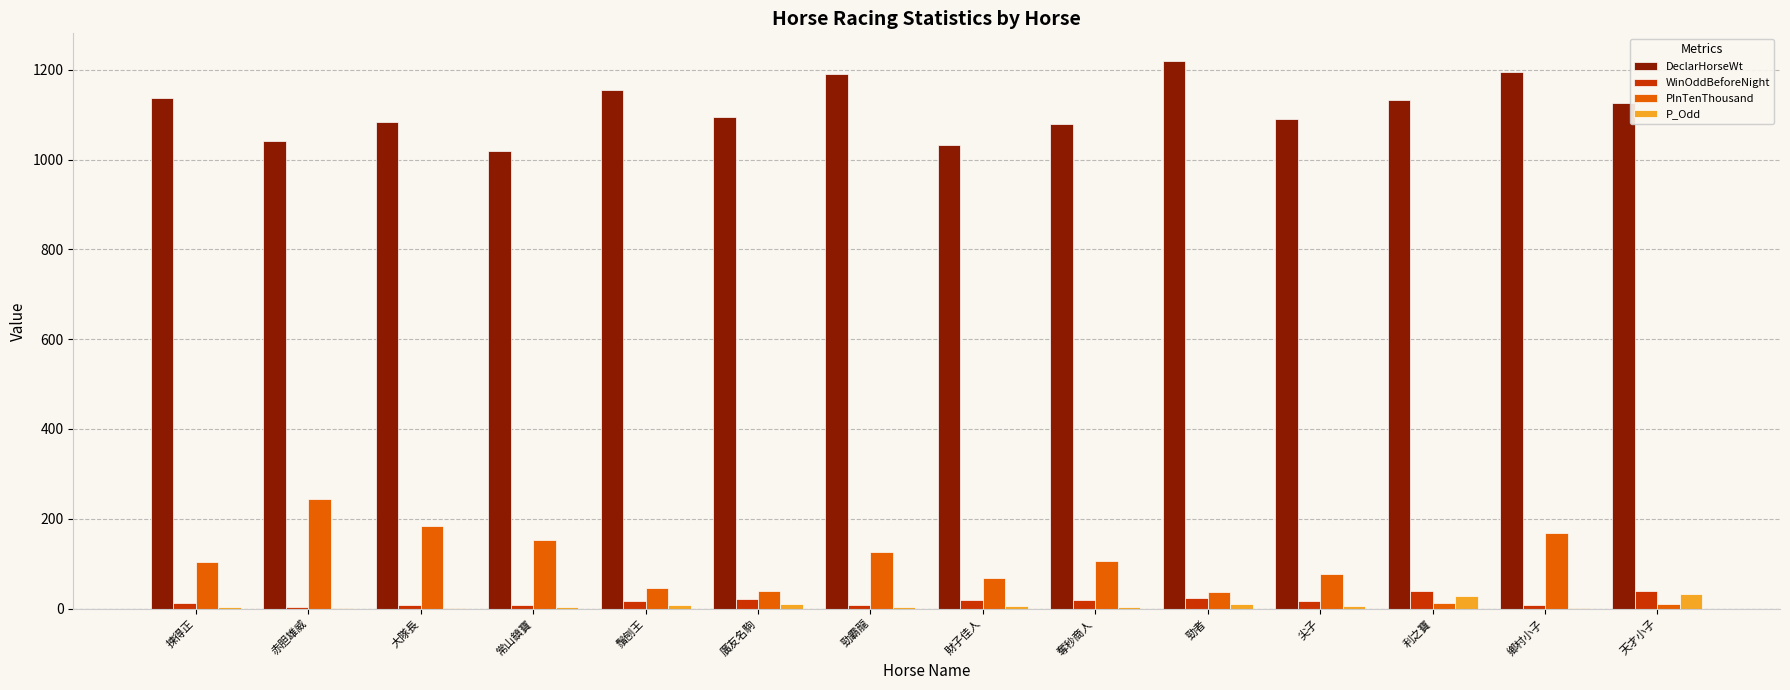

What is the average value of the WinOddBeforeNight series?

17.5